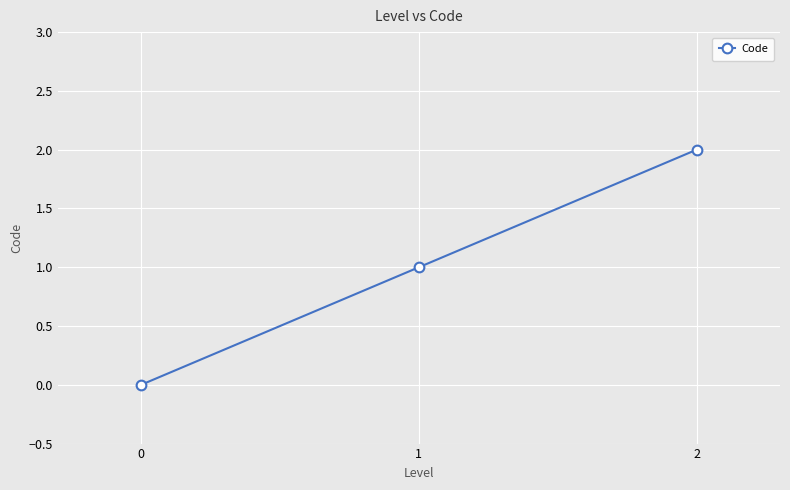

What is the sum of the values at 0 and 1?

1